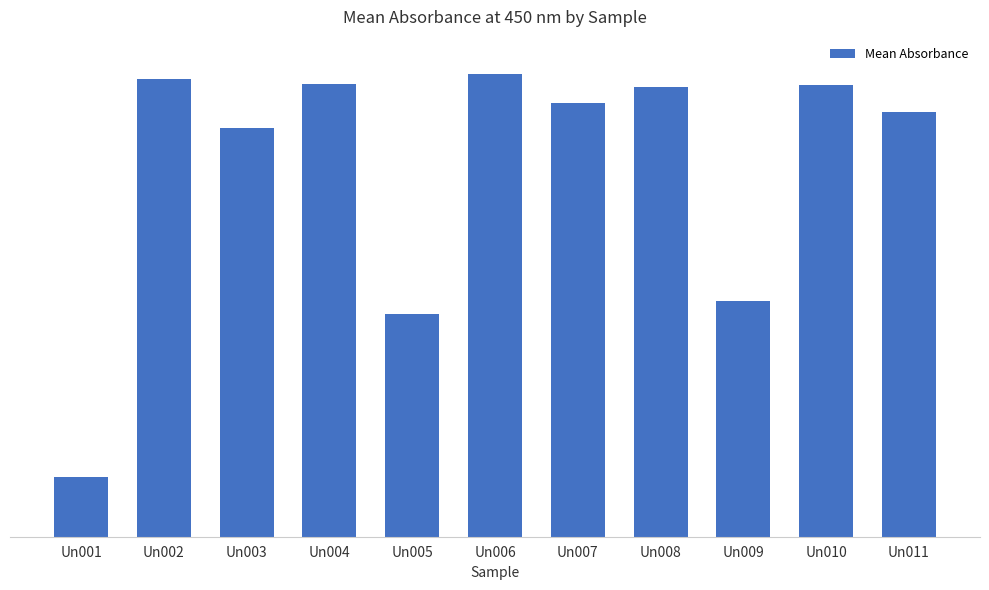

Are the bars horizontal?

No